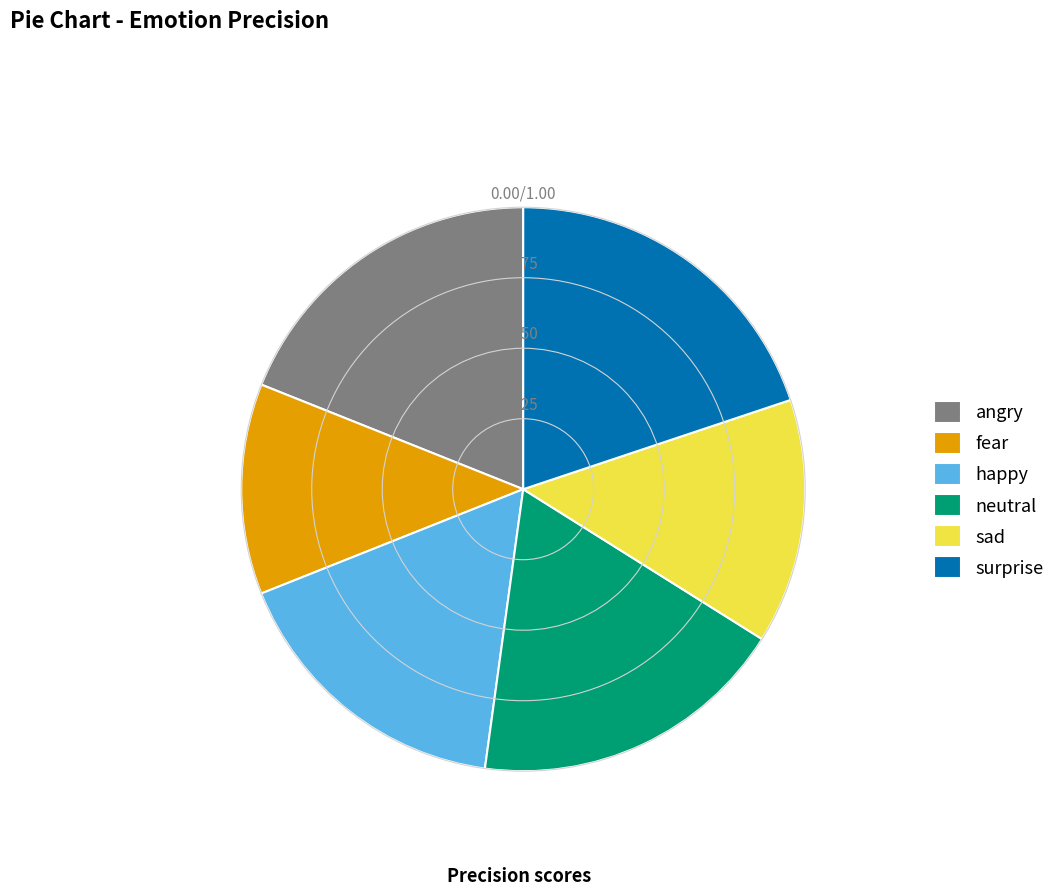

Rank the categories by value from highest to lowest.

surprise, angry, neutral, happy, sad, fear